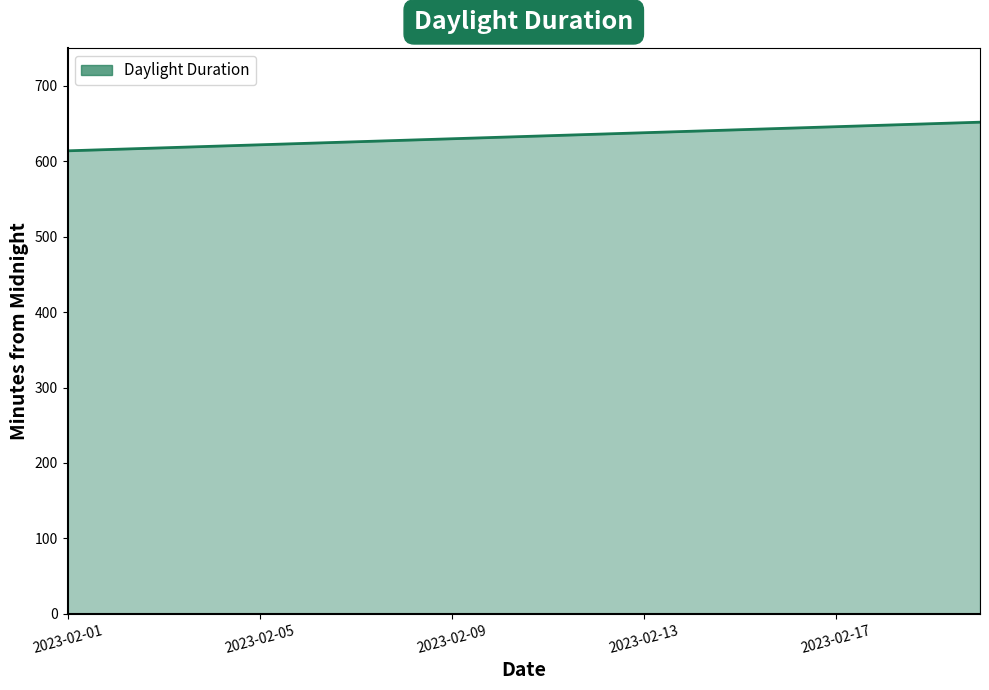

What is the greatest value displayed?

652